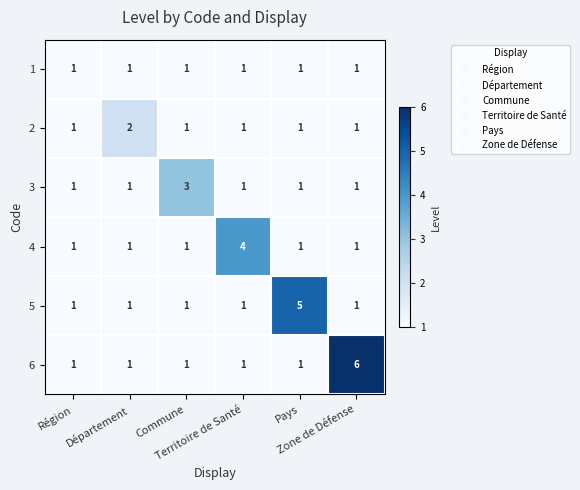

Which series has the largest total across all categories?

6